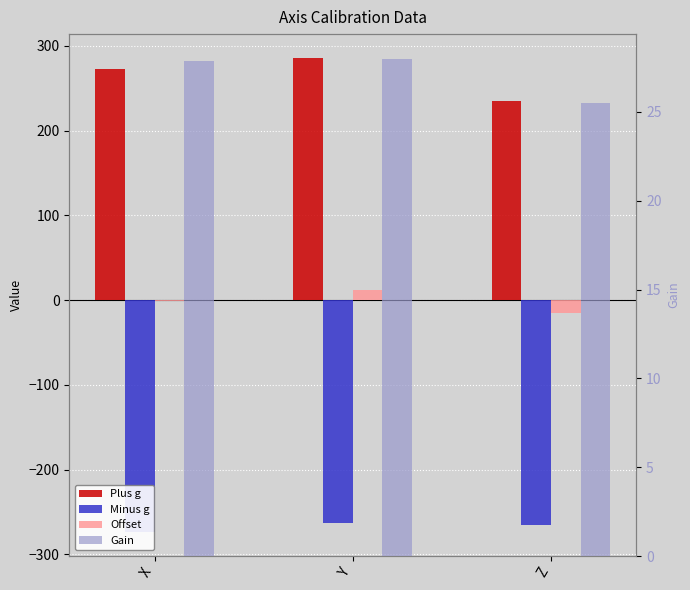

How many values in Offset are above zero?

1